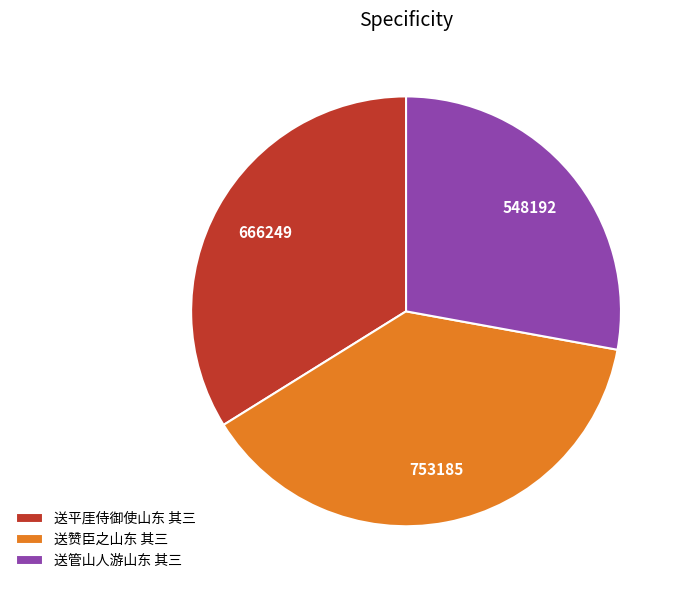

Rank the categories by value from lowest to highest.

送管山人游山东 其三, 送平厓侍御使山东 其三, 送赞臣之山东 其三